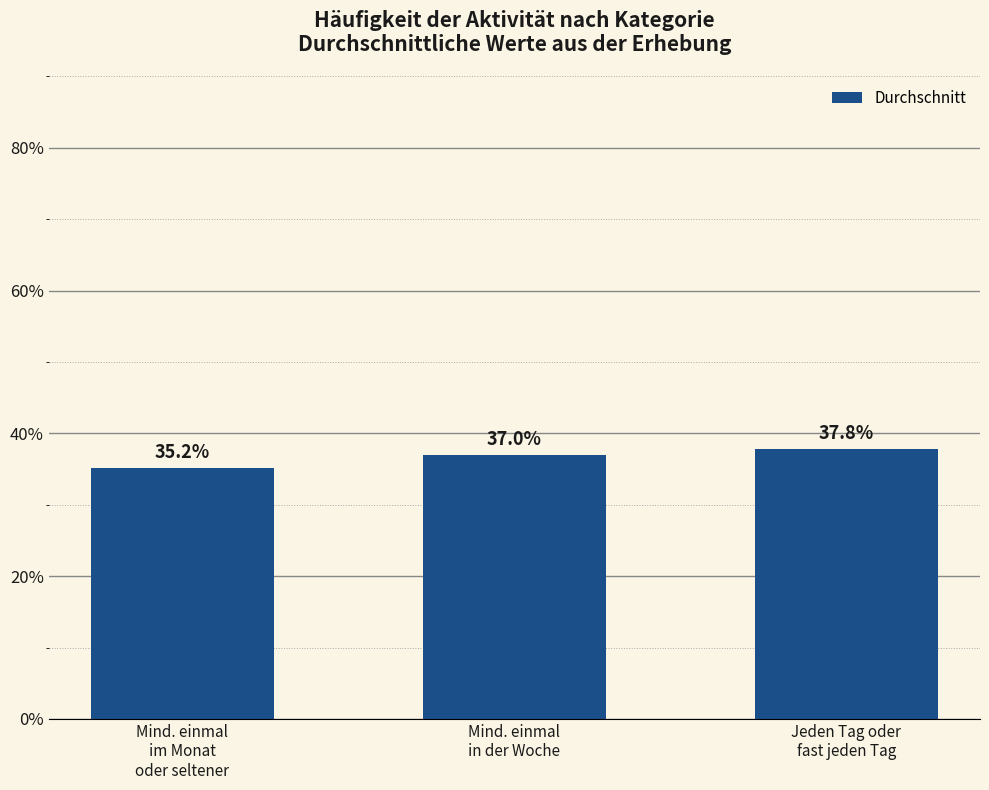

True or false: the data shows 37.0 at Mind. einmal
in der Woche.

True